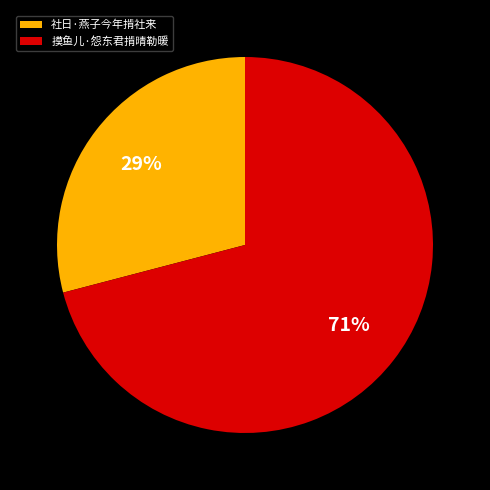

How many slices are in this pie chart?

2